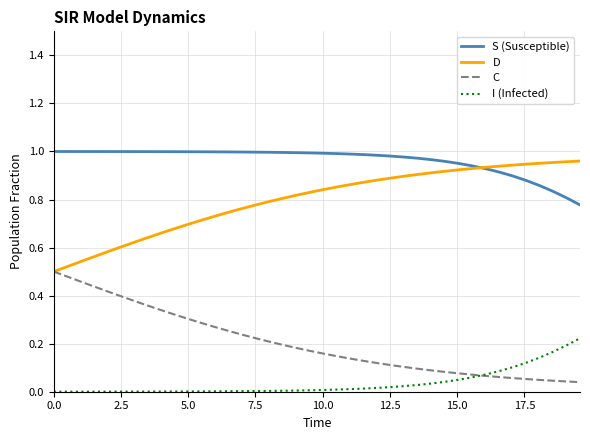

Which series has the largest total across all categories?

S (Susceptible)